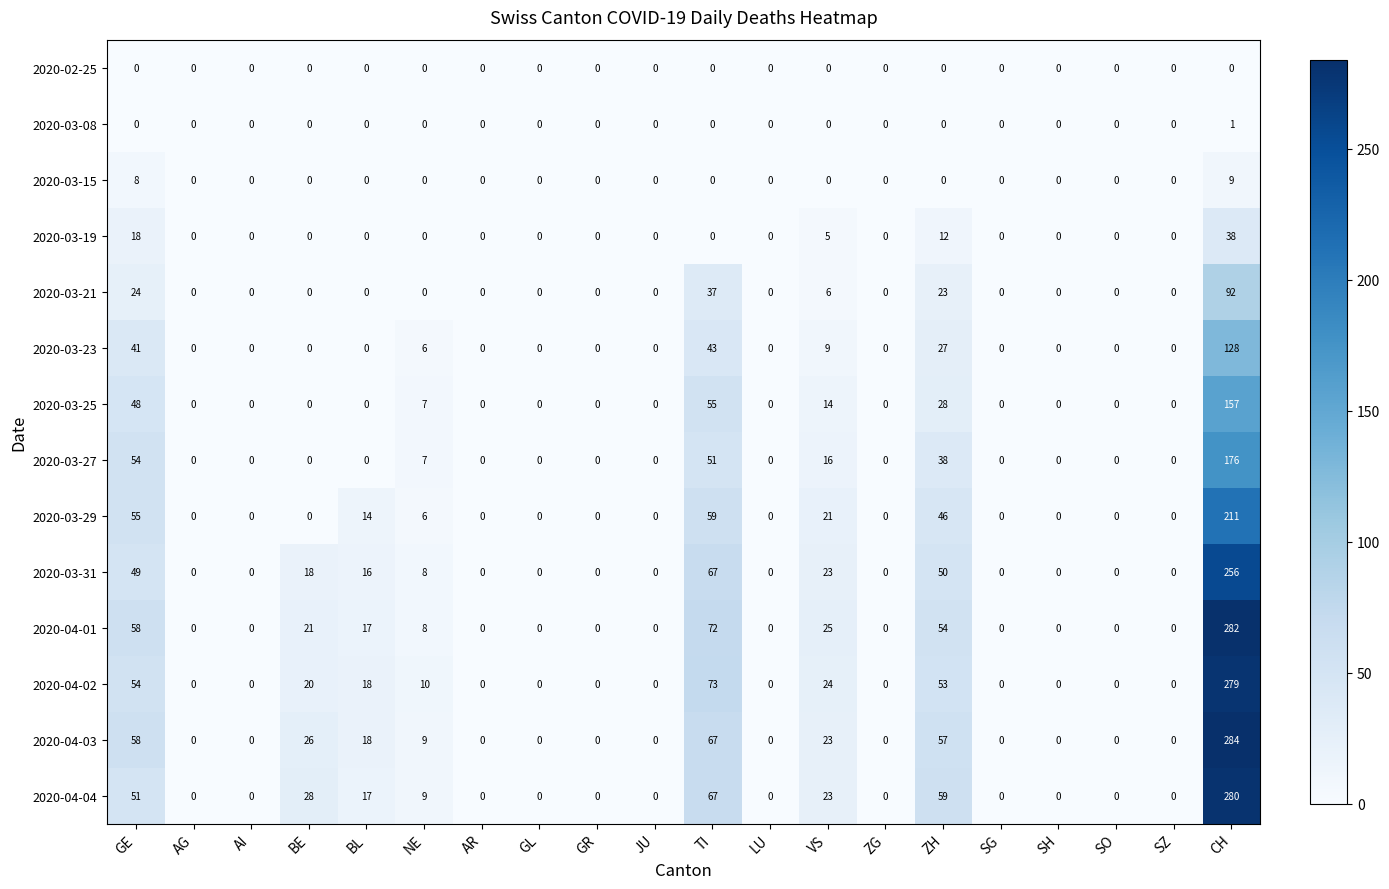

Which series has the widest spread of values?

2020-04-03